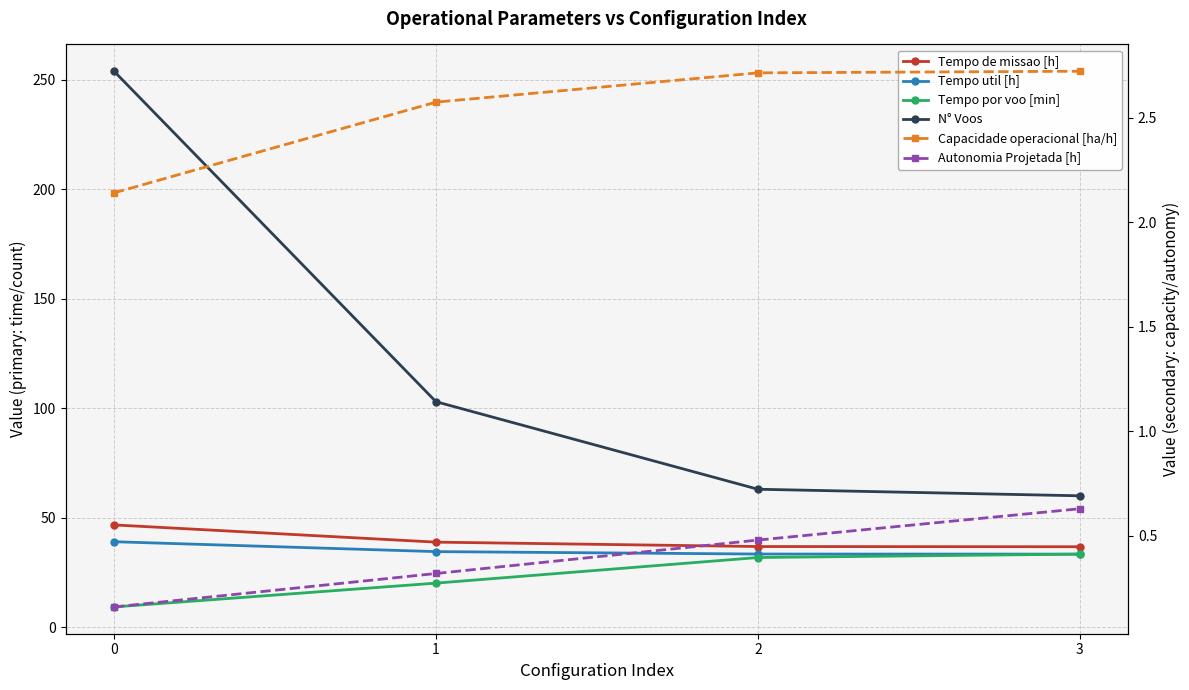

Read the Capacidade operacional [ha/h] value at 2.

2.7